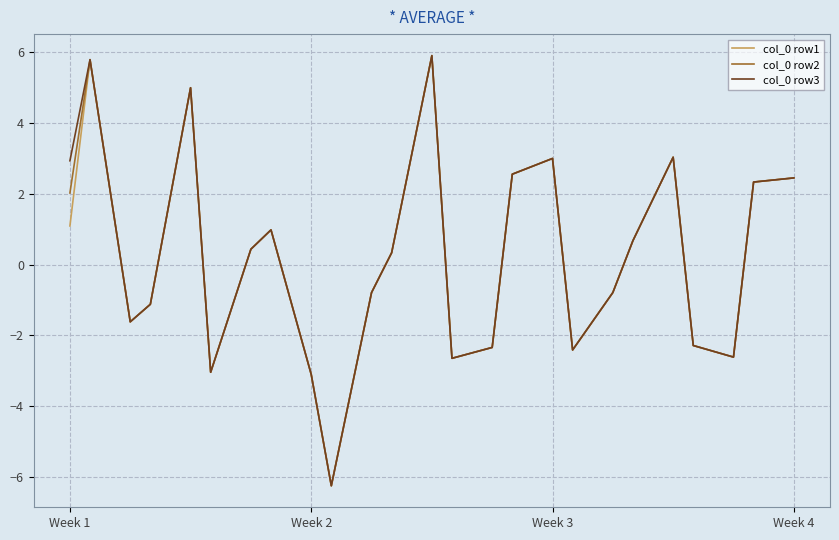

What is the smallest value displayed?

-6.2